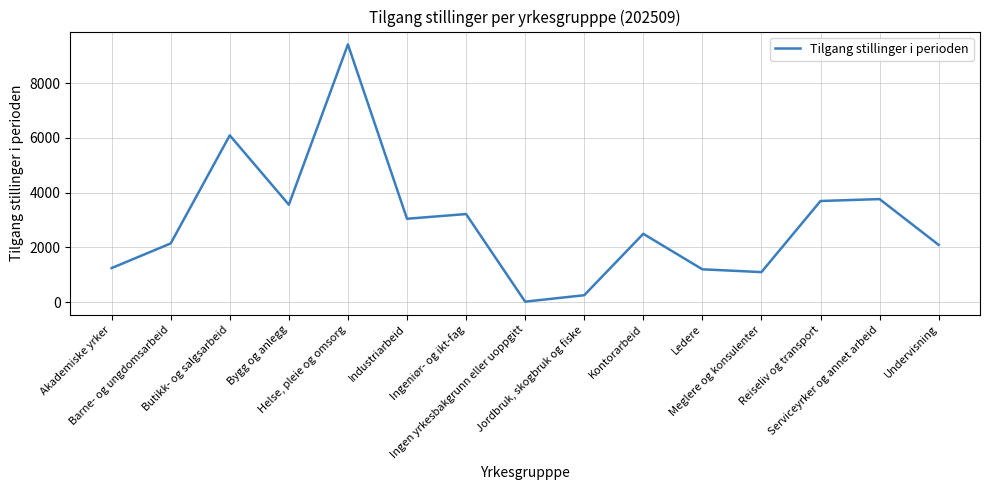

Rank the categories by value from lowest to highest.

Ingen yrkesbakgrunn eller uoppgitt, Jordbruk, skogbruk og fiske, Meglere og konsulenter, Ledere, Akademiske yrker, Undervisning, Barne- og ungdomsarbeid, Kontorarbeid, Industriarbeid, Ingeniør- og ikt-fag, Bygg og anlegg, Reiseliv og transport, Serviceyrker og annet arbeid, Butikk- og salgsarbeid, Helse, pleie og omsorg